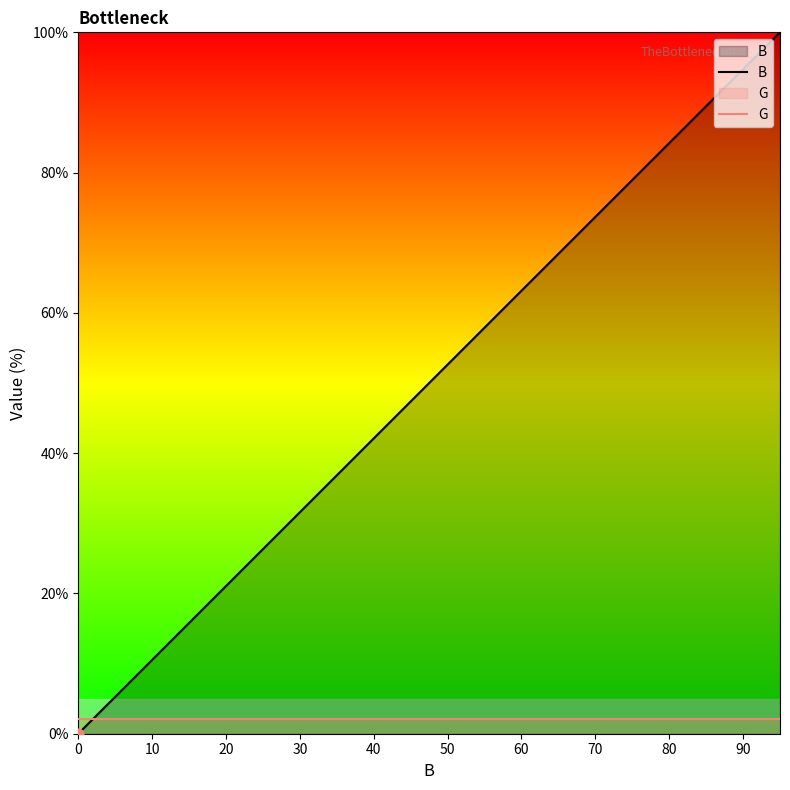

What are all the series names shown in the legend?

B, G